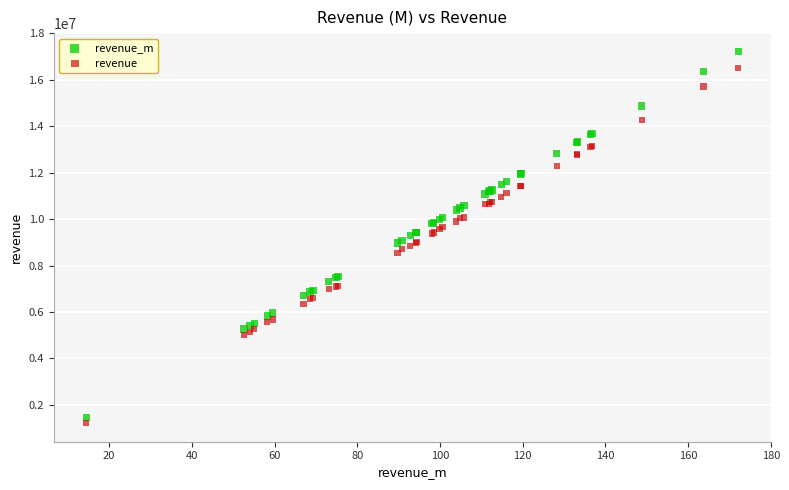

What are all the series names shown in the legend?

revenue_m, revenue